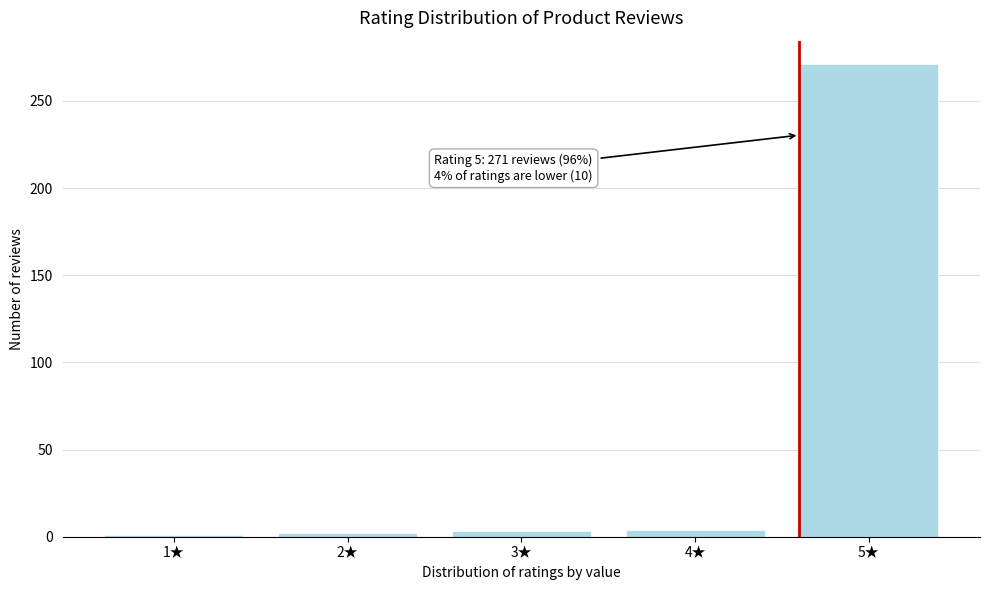

What is the label of the 2nd bar from the left?

2★